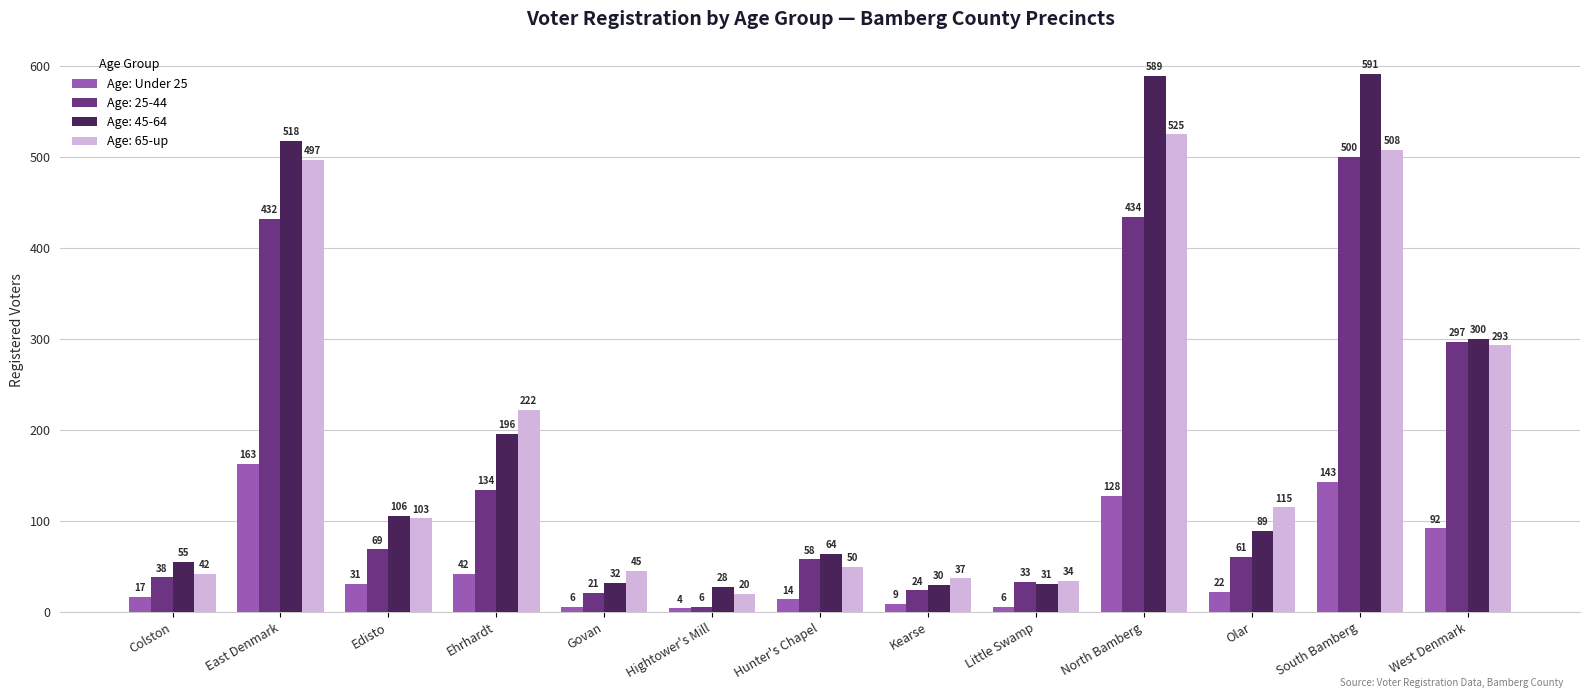

The value of Age: 45-64 at Ehrhardt is 196. True or false?

True